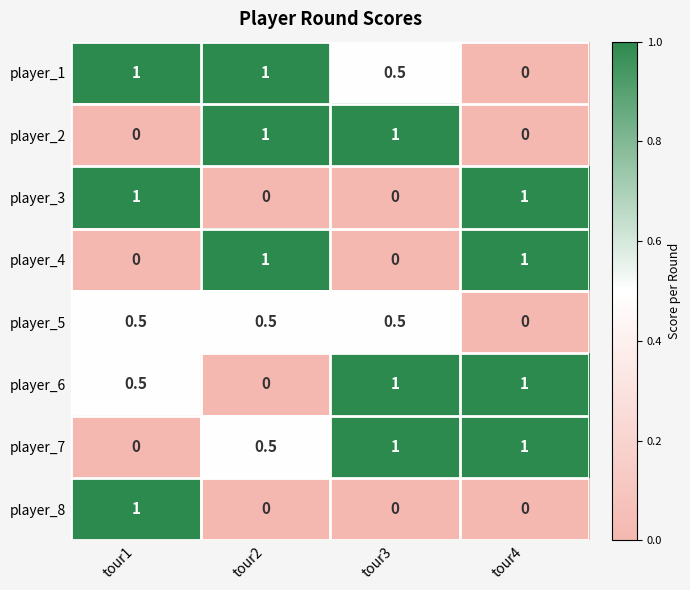

What is the maximum value for player_1?

1.0